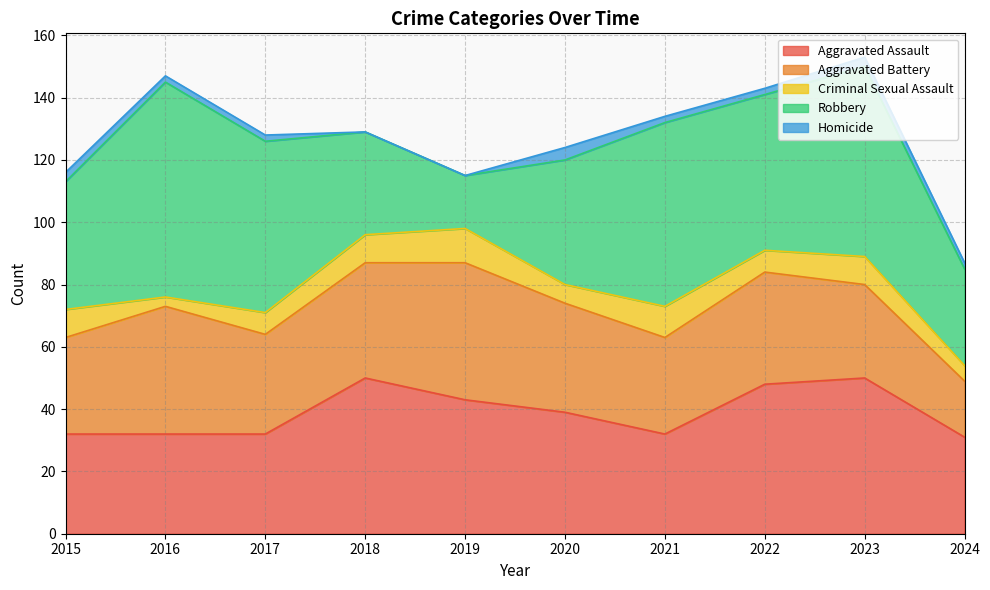

True or false: Robbery and Homicide cross at least once.

False